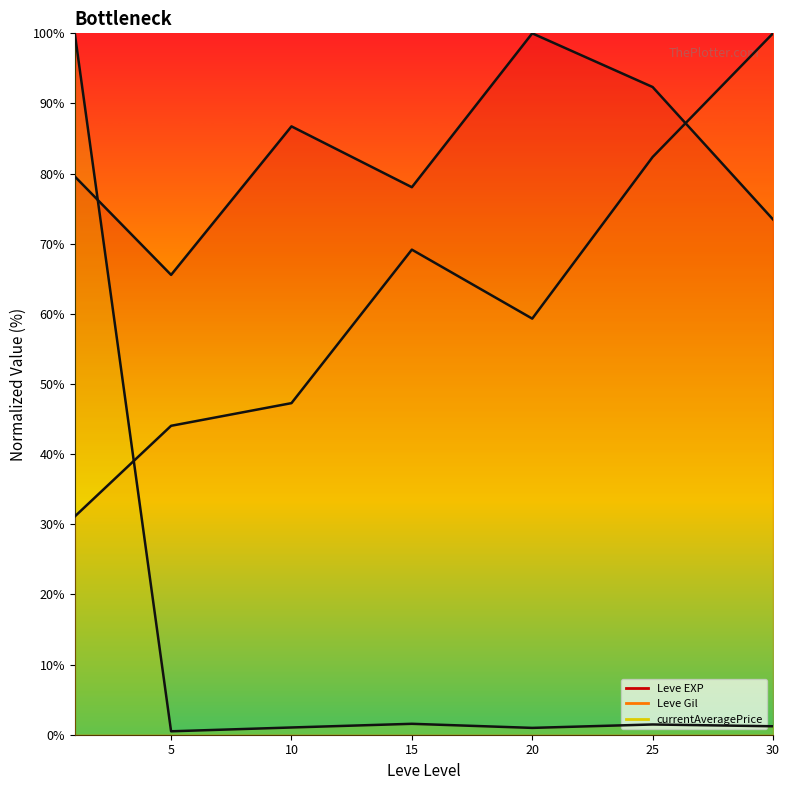

At which category does the chart reach its peak across all series?

20